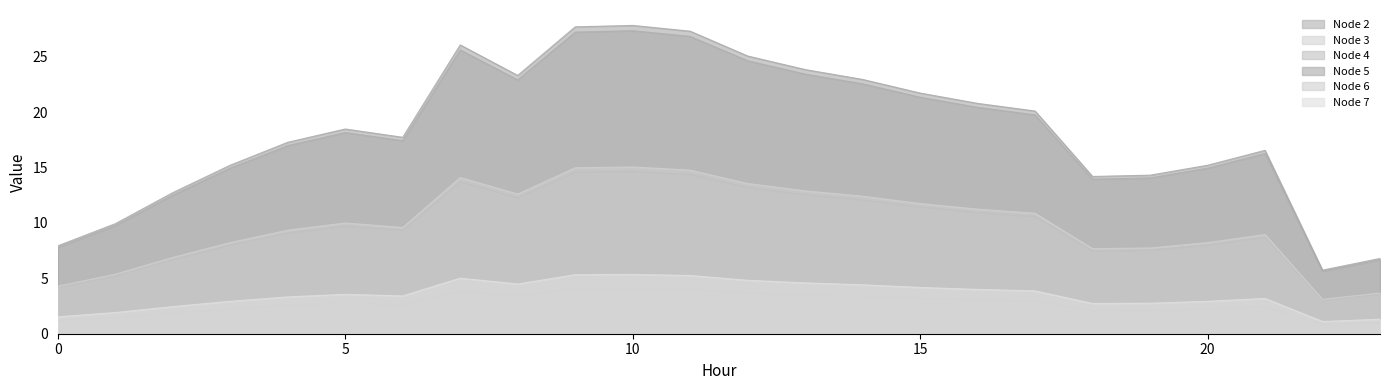

Which series has the widest spread of values?

Node 5